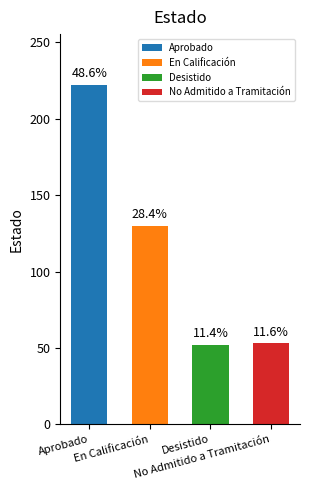

What is the greatest value displayed?

222